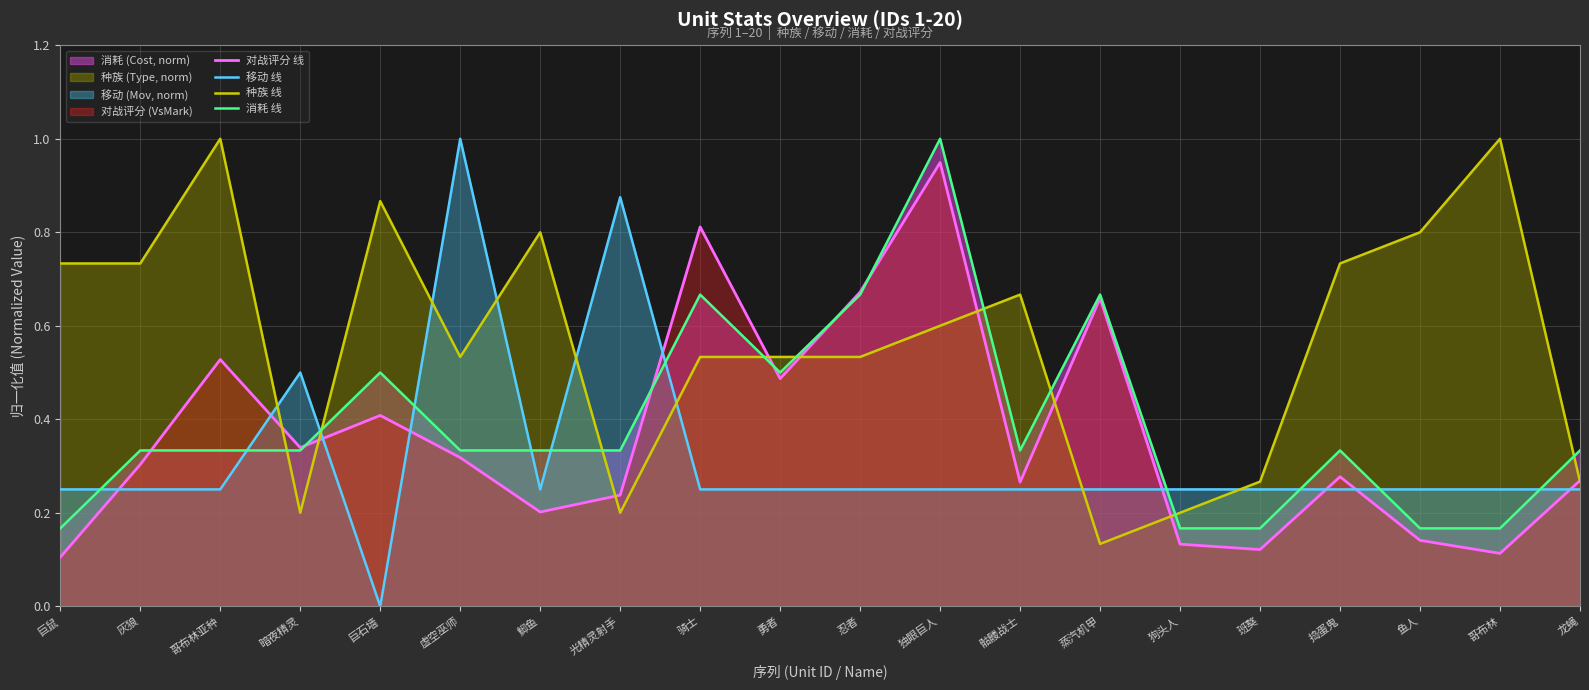

How many categories are shown in the chart?

20